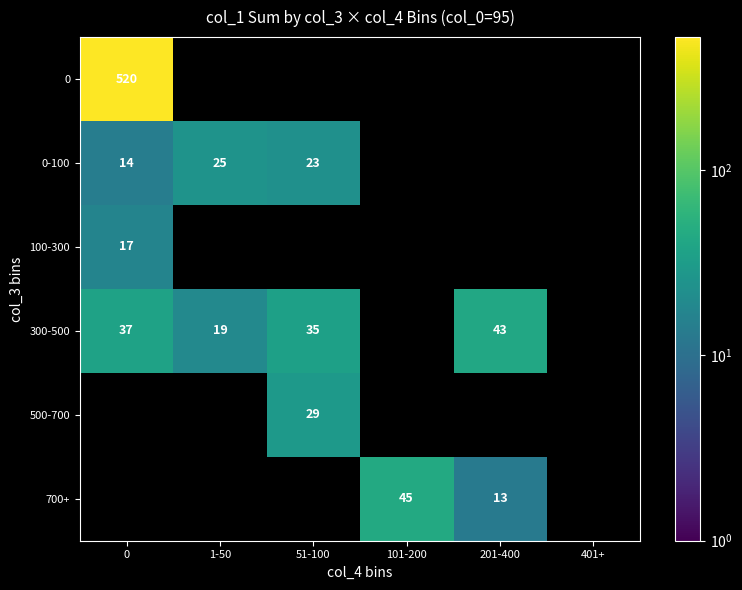

At which category does the chart reach its minimum across all series?

1-50